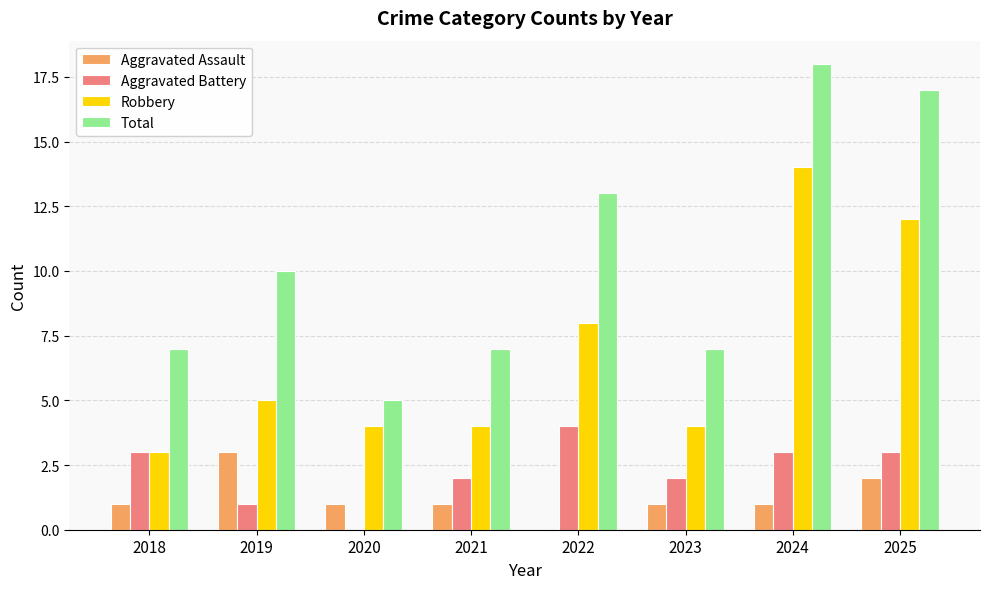

Reading left to right, what are all the values shown in this chart?

Aggravated Assault: 1	3	1	1	0	1	1	2
Aggravated Battery: 3	1	0	2	4	2	3	3
Robbery: 3	5	4	4	8	4	14	12
Total: 7	10	5	7	13	7	18	17